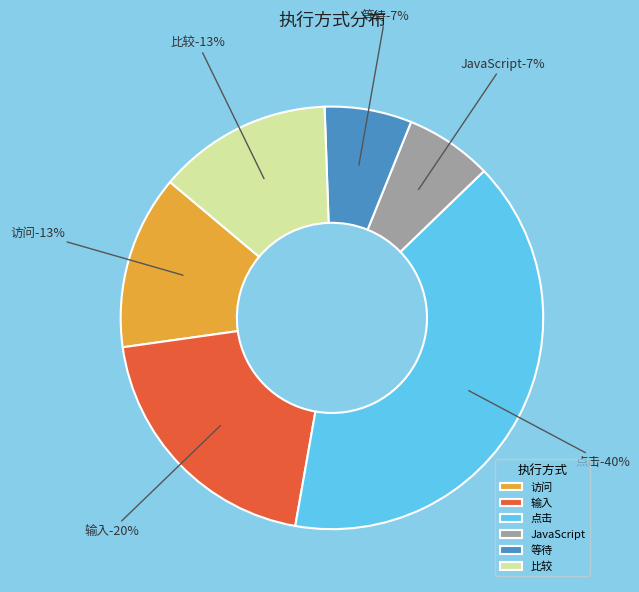

What percentage is the 访问 slice, to the nearest percent?

13%